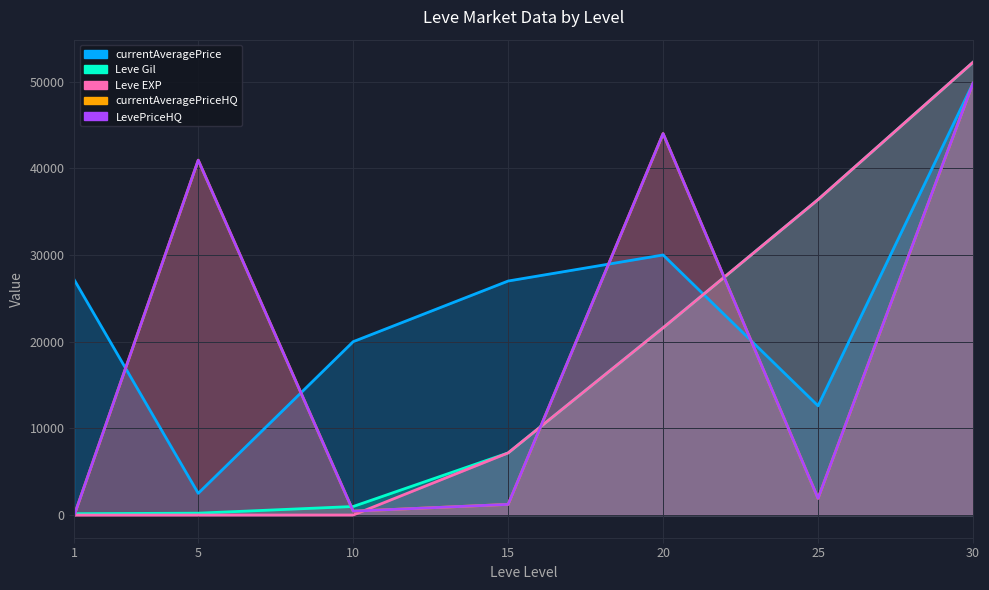

The value of currentAveragePriceHQ at 20 is 44000.0. True or false?

True